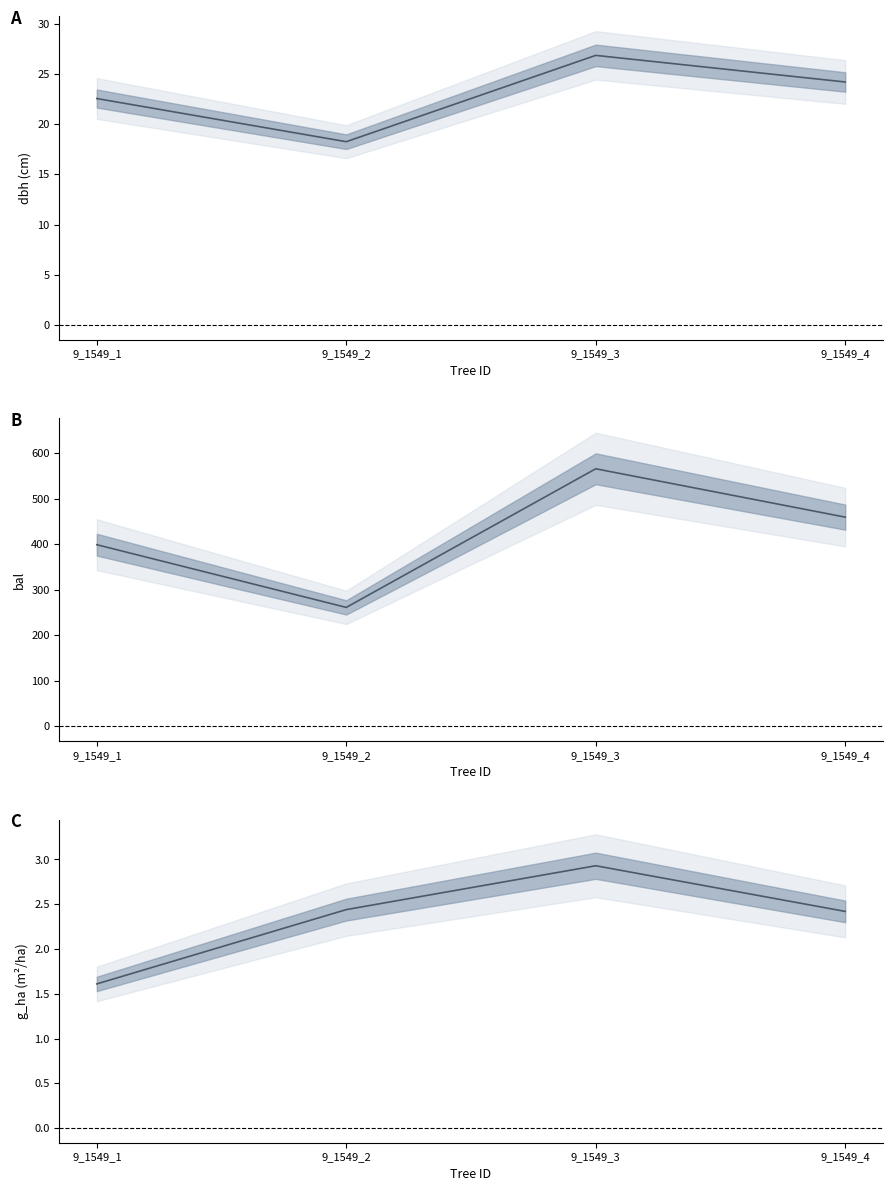

What is the total value across all series at 9_1549_3?

596.0